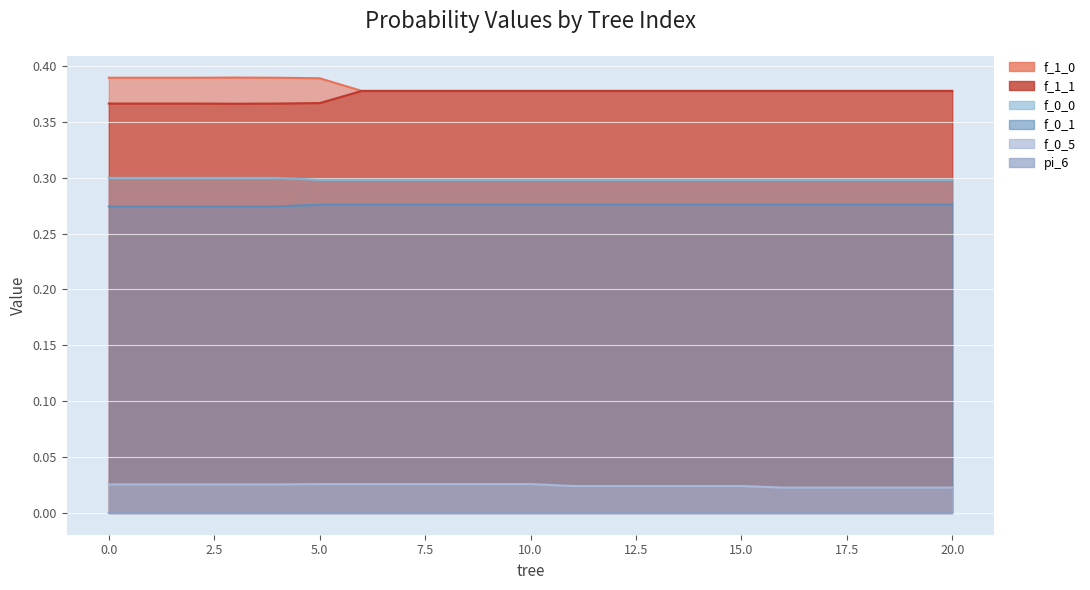

What is the total value across all series at 13?

1.4